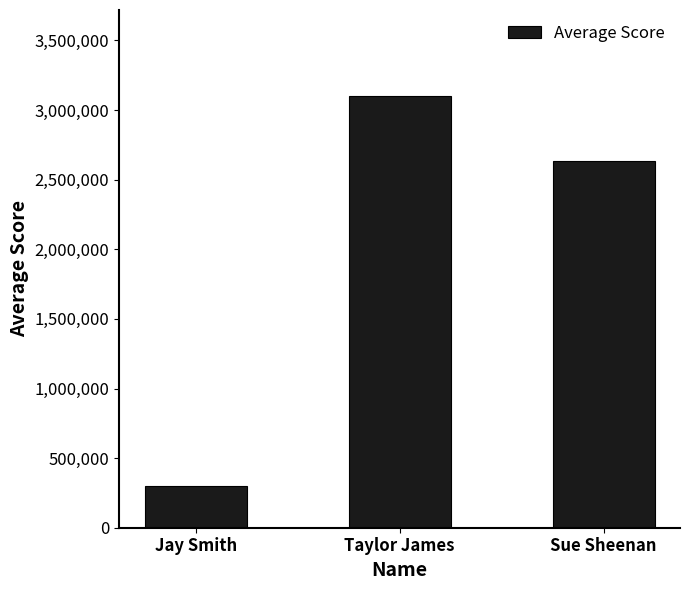

What is the ratio of the value at Sue Sheenan to the value at Taylor James?

0.9